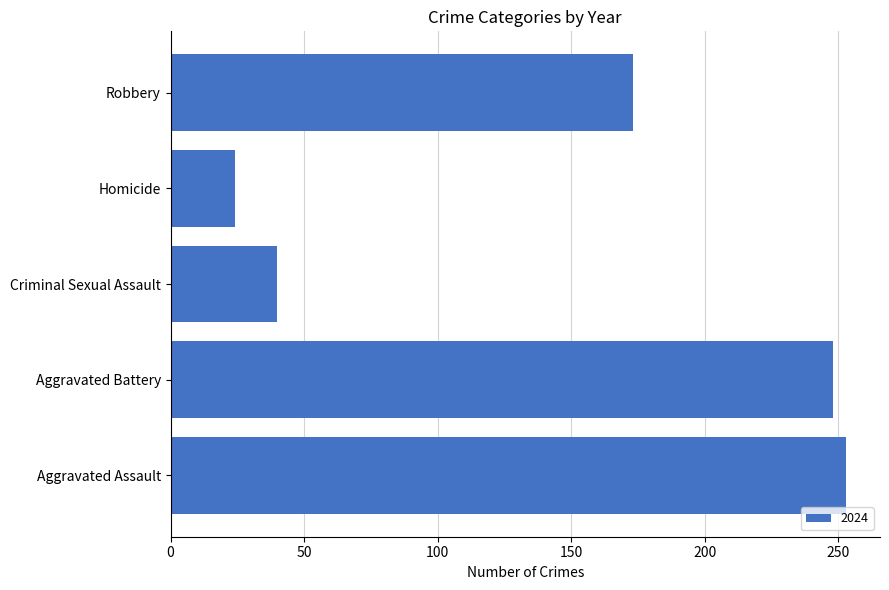

Reading bottom to top, list all the values displayed in this chart.

Aggravated Assault=253	Aggravated Battery=248	Criminal Sexual Assault=40	Homicide=24	Robbery=173